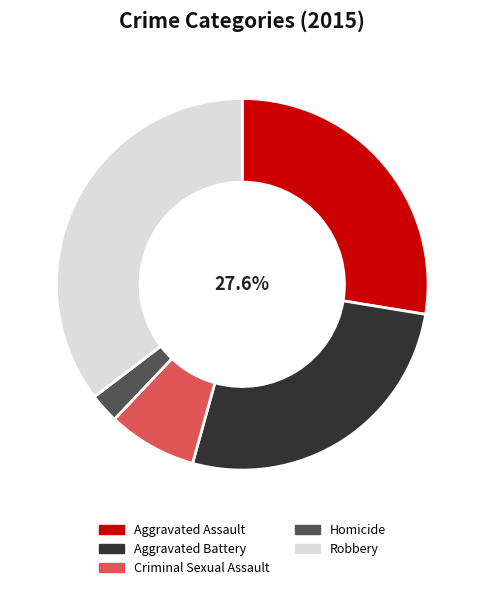

Between Aggravated Battery and Aggravated Assault, which is larger?

Aggravated Assault